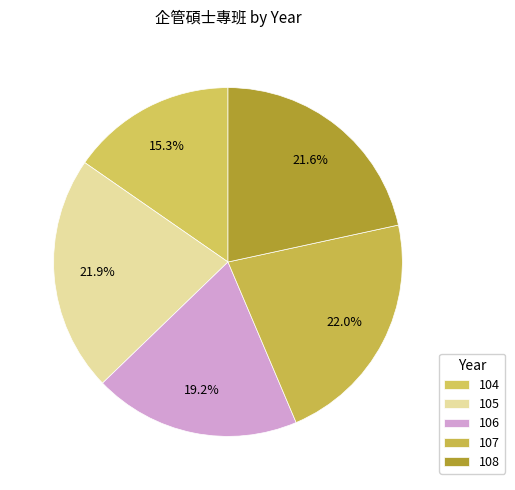

Combined, what portion of the pie is 105 and 104?

37.2%